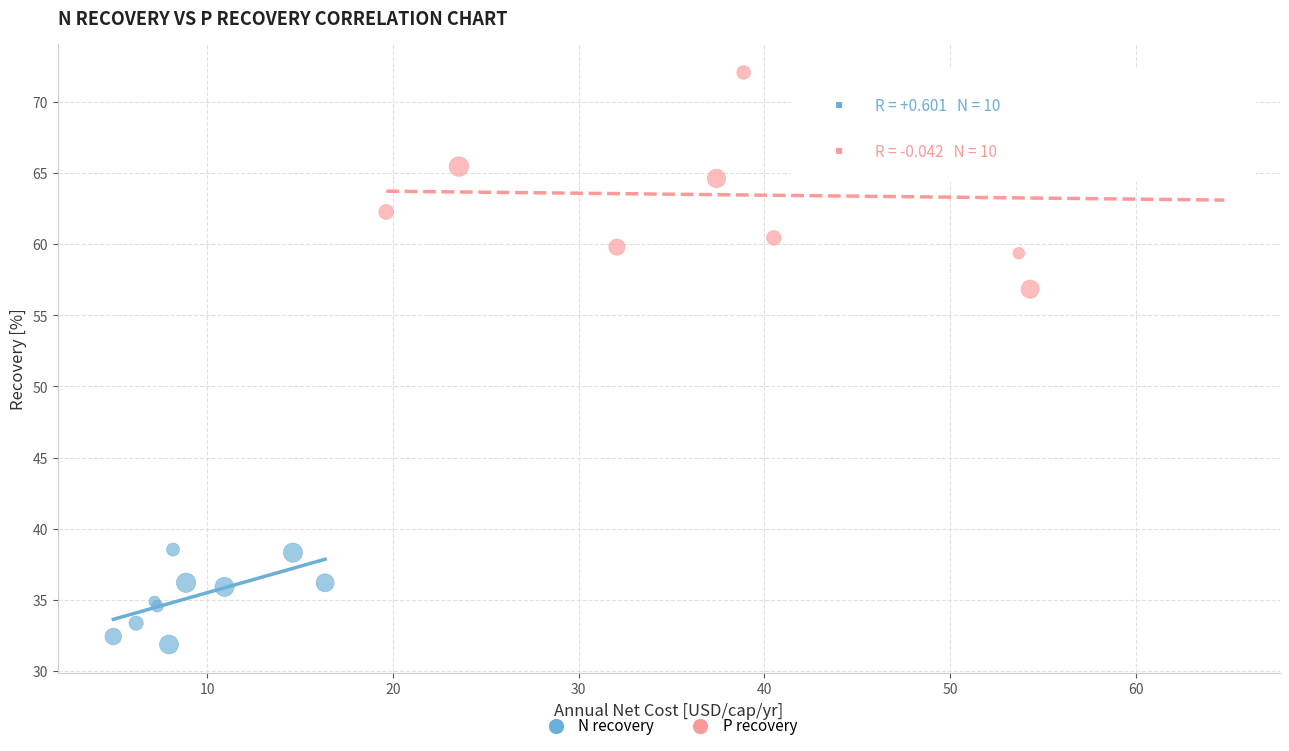

Which series reaches the minimum Y coordinate?

N recovery